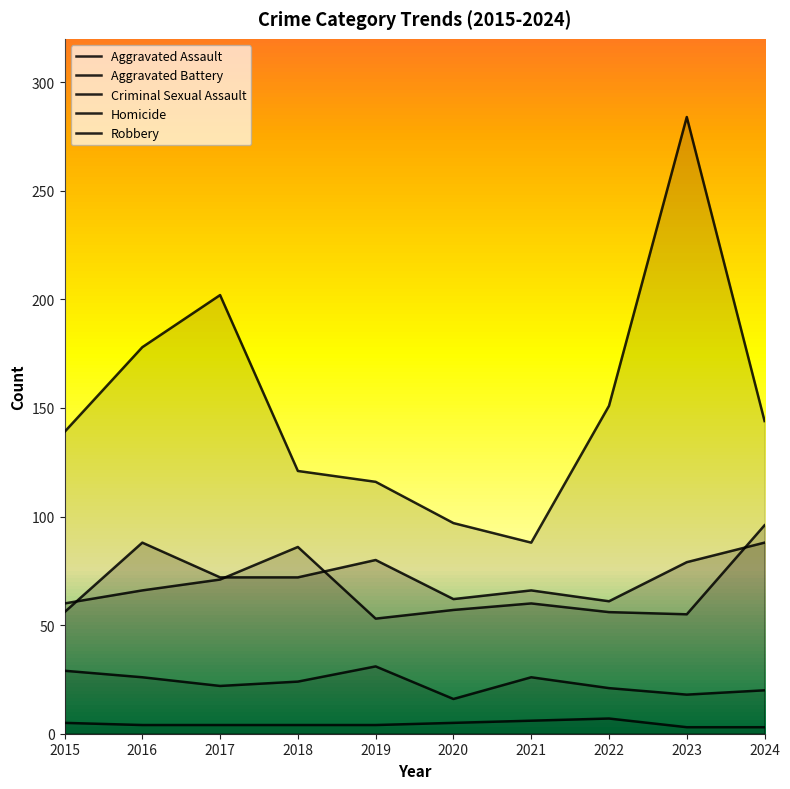

How many lines are shown in the chart?

5